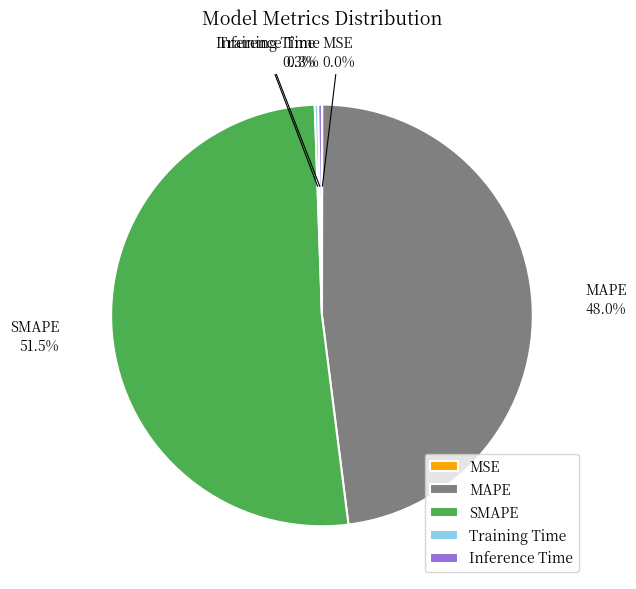

What percentage is the MAPE slice, to the nearest percent?

48%